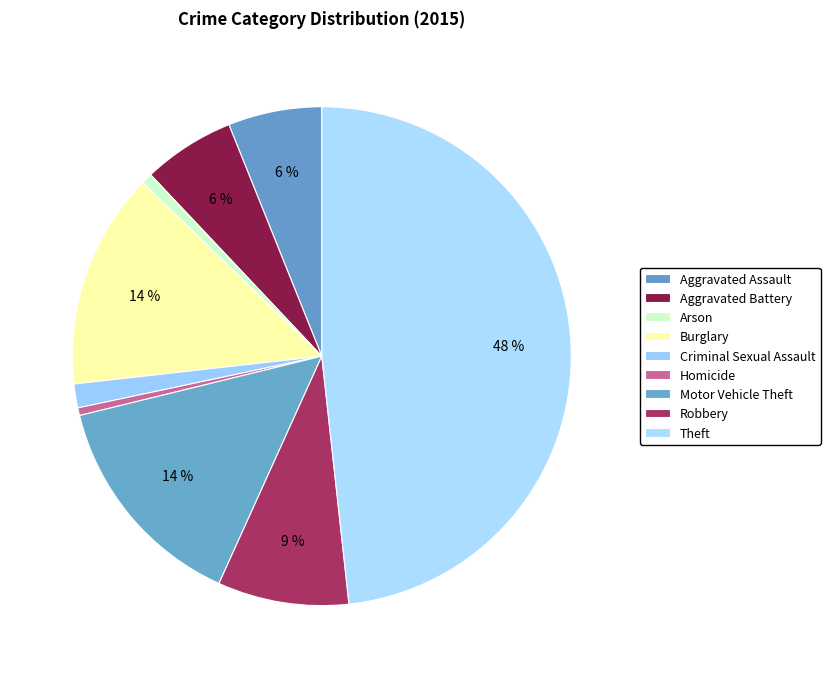

Is Criminal Sexual Assault the majority of the pie?

No